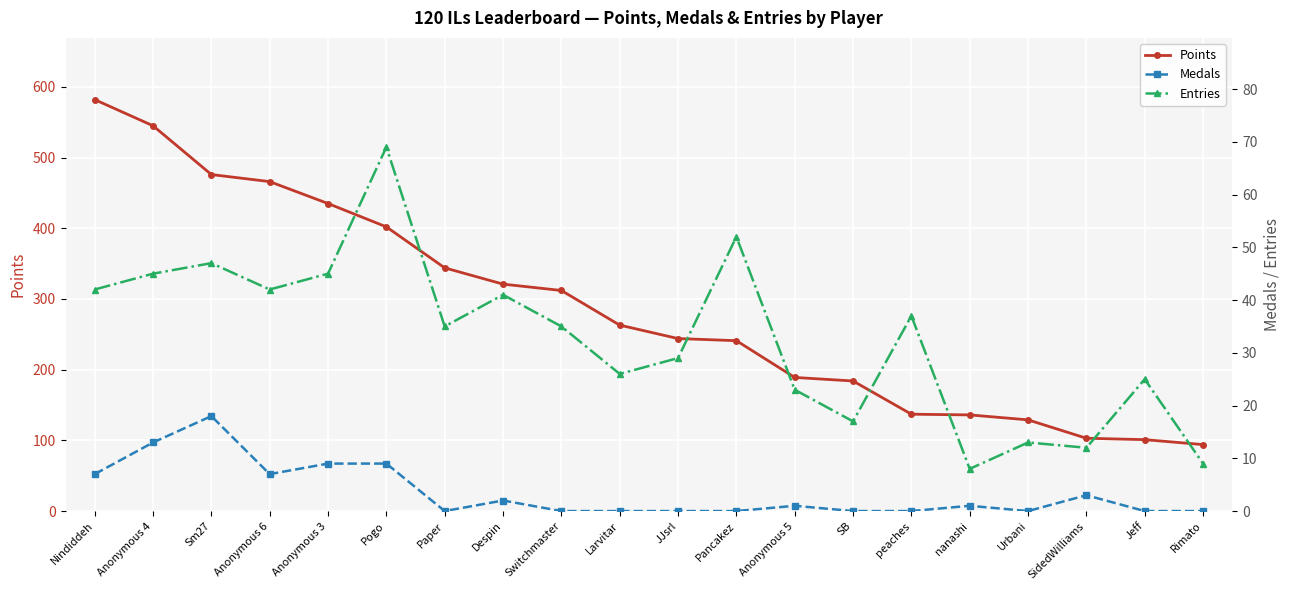

At which label does Entries first exceed 35?

Nindiddeh